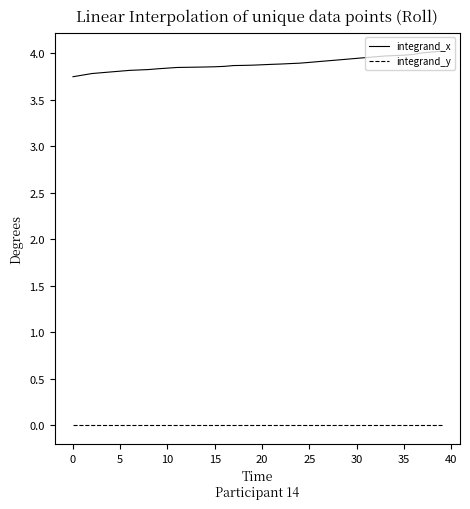

Rank the series by their maximum value, from lowest to highest.

integrand_y, integrand_x